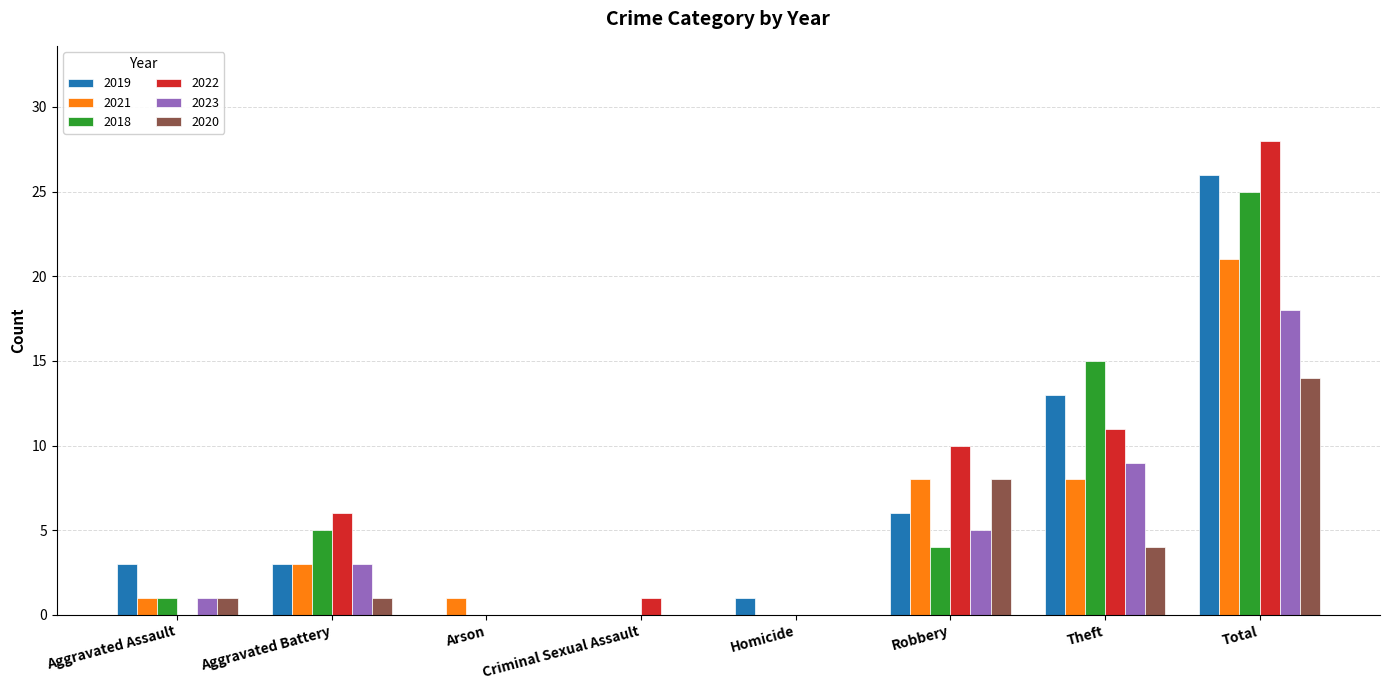

At which label does 2022 reach its peak?

Total